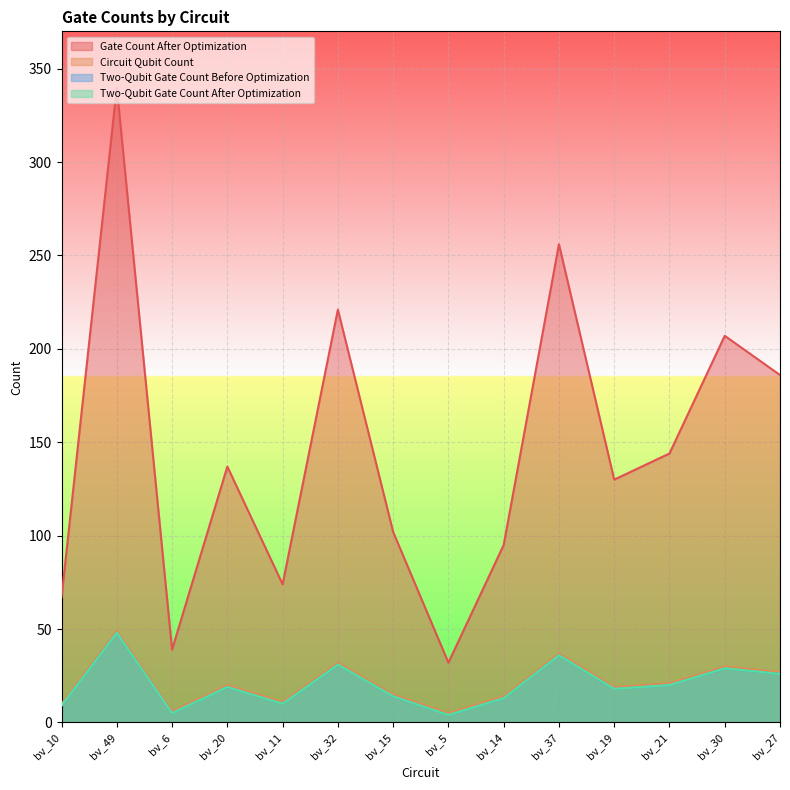

How many interior local valleys does the Gate Count After Optimization series have?

4